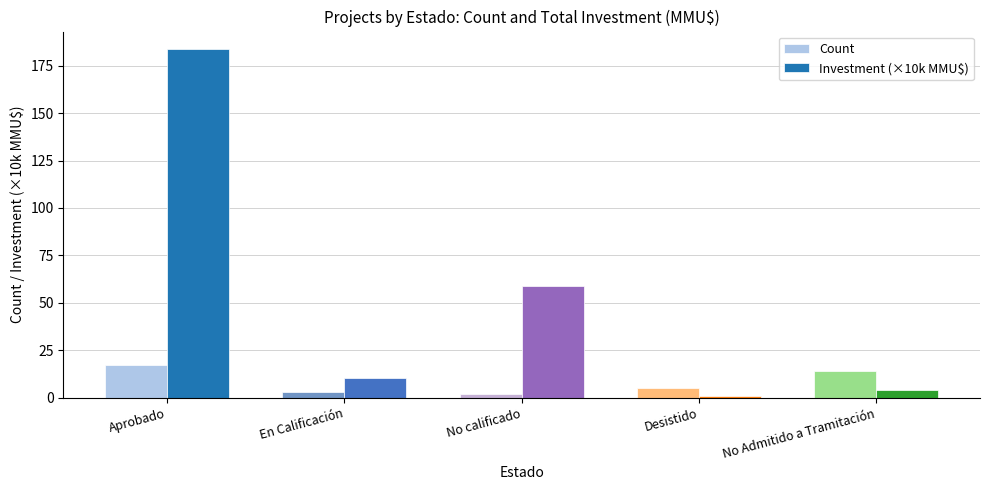

The value of Count at No Admitido a Tramitación is 14.0. True or false?

True